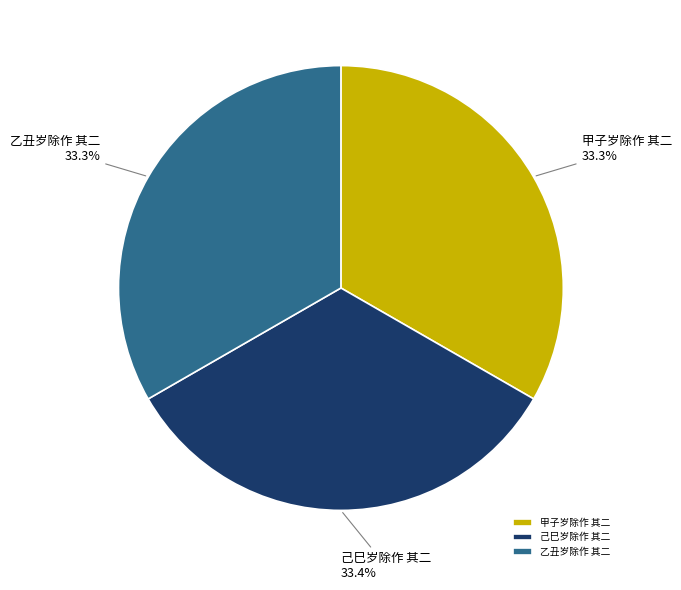

Is it true that 乙丑岁除作 其二 is 46% of the pie?

False